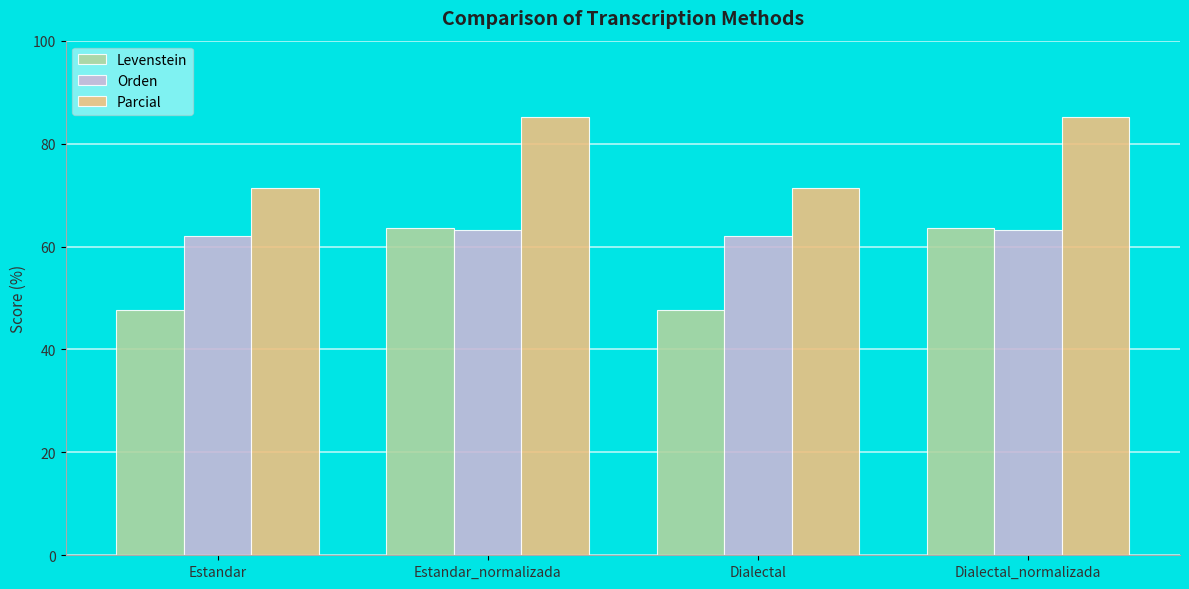

What position from the left is Estandar_normalizada?

2